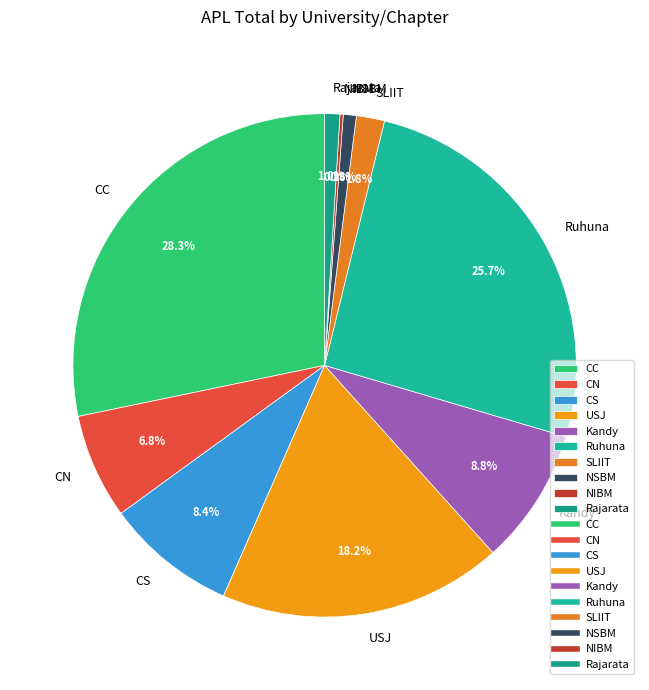

To the nearest percent, what is the average slice percentage?

10%